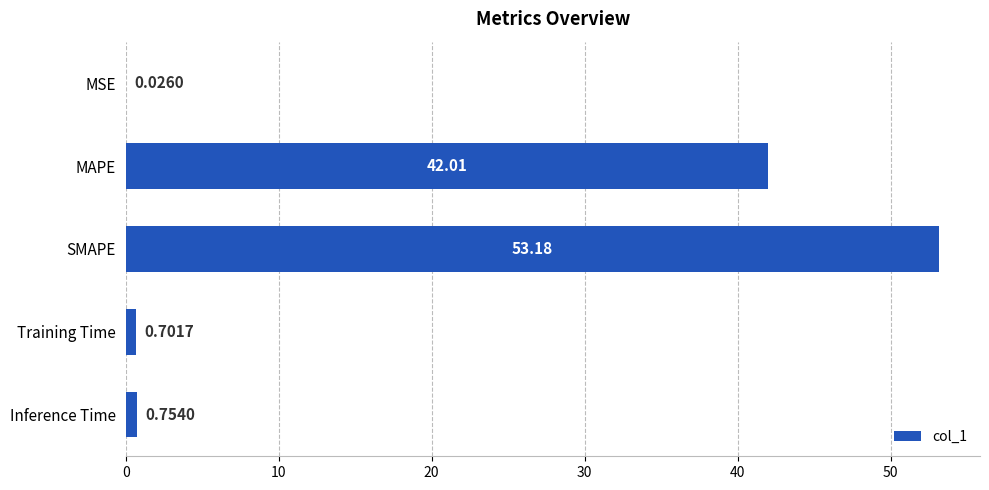

Where is the data nearest to the value 26?

MAPE